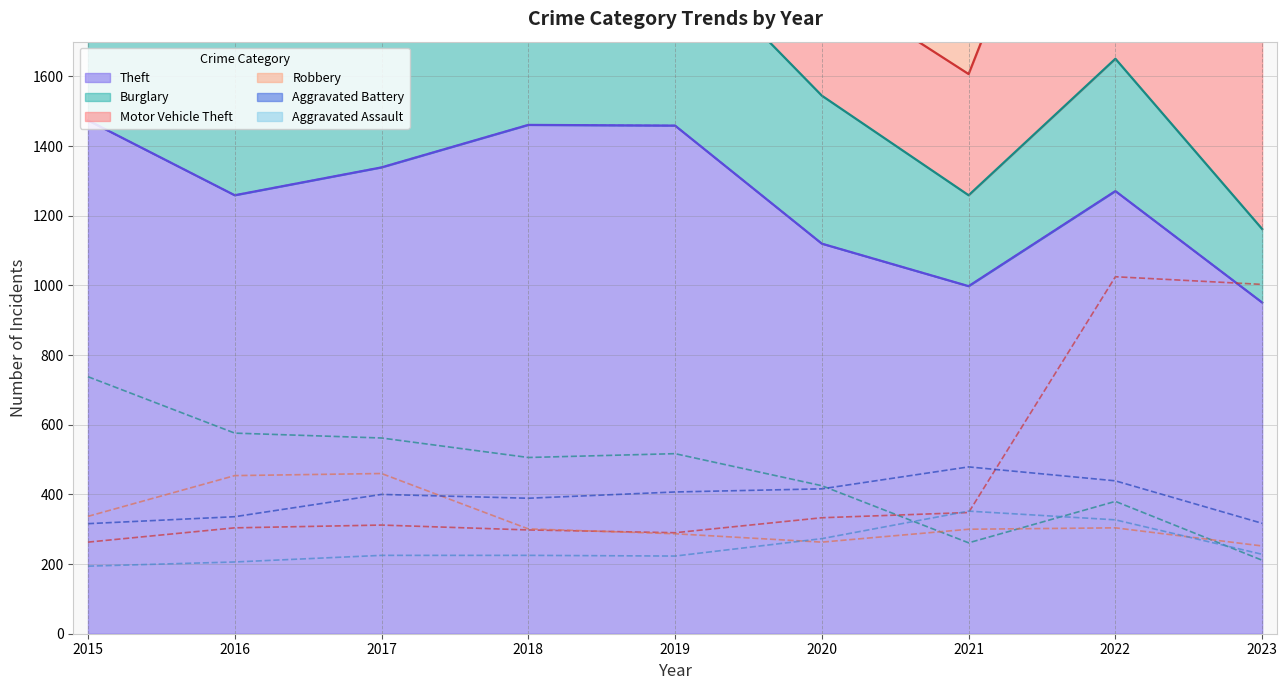

True or false: Theft and Aggravated Assault intersect in this chart.

False